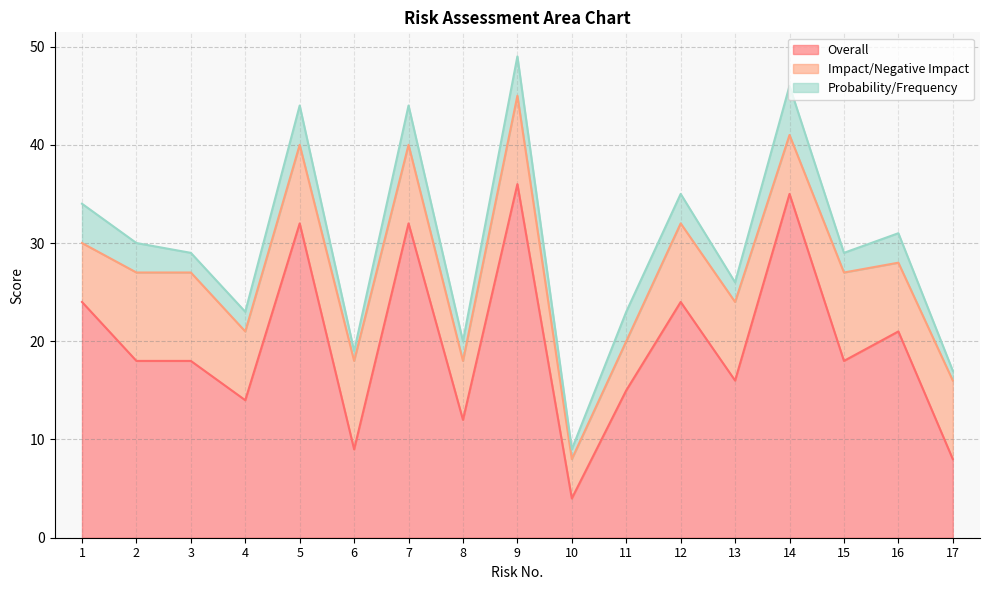

Does the chart have visible grid lines?

Yes